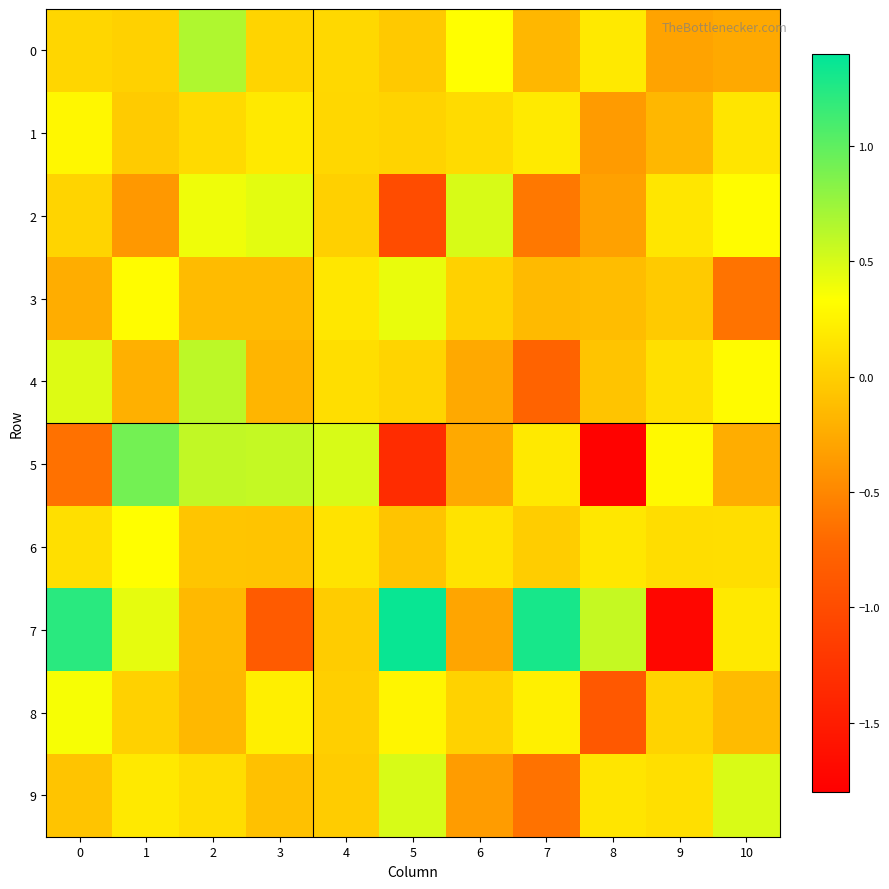

Rank the series by their maximum value, from lowest to highest.

row_1, row_6, row_8, row_3, row_2, row_9, row_4, row_0, row_5, row_7